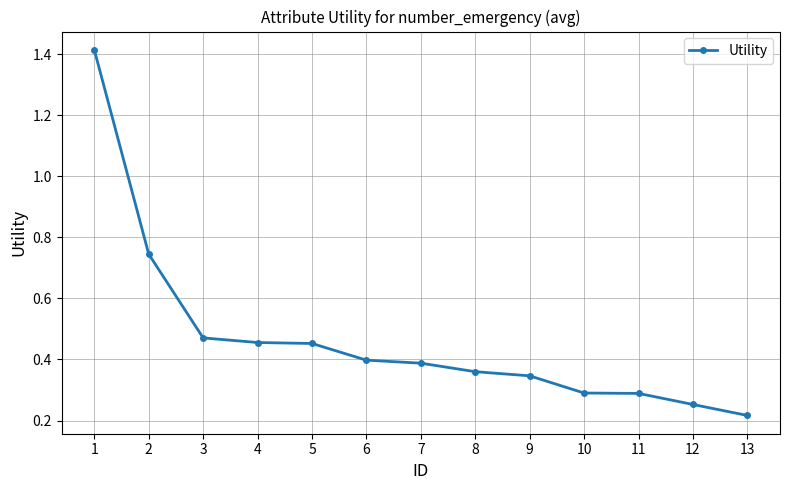

Which category has the lowest value across all series?

13